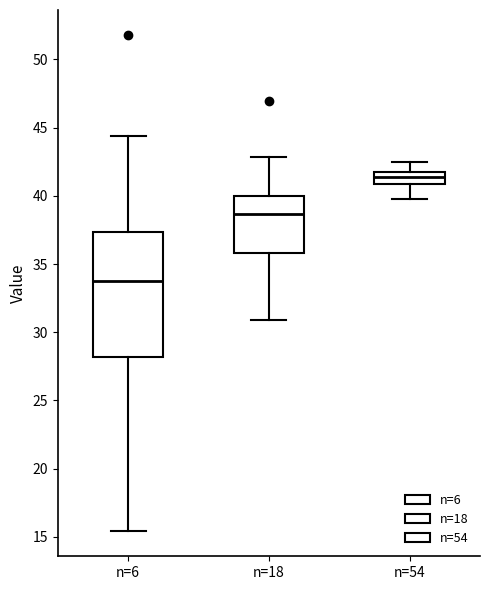

Reading left to right, read every box against the y-axis: the position of its median line, the range the box covers, and the ends of its whiskers. The values are not printed on the chart, so give them approximately, as read against the axis.

n=6: median 34.0, box 28.0 to 37.5, whiskers 15.5 to 44.5
n=18: median 38.5, box 36.0 to 40.0, whiskers 31.0 to 43.0
n=54: median 41.5, box 41.0 to 42.0, whiskers 39.5 to 42.5